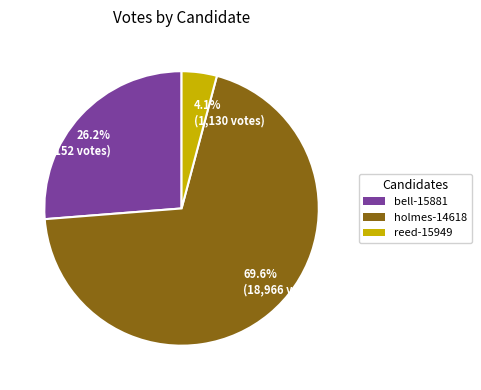

Rank the categories by value from lowest to highest.

reed-15949, bell-15881, holmes-14618